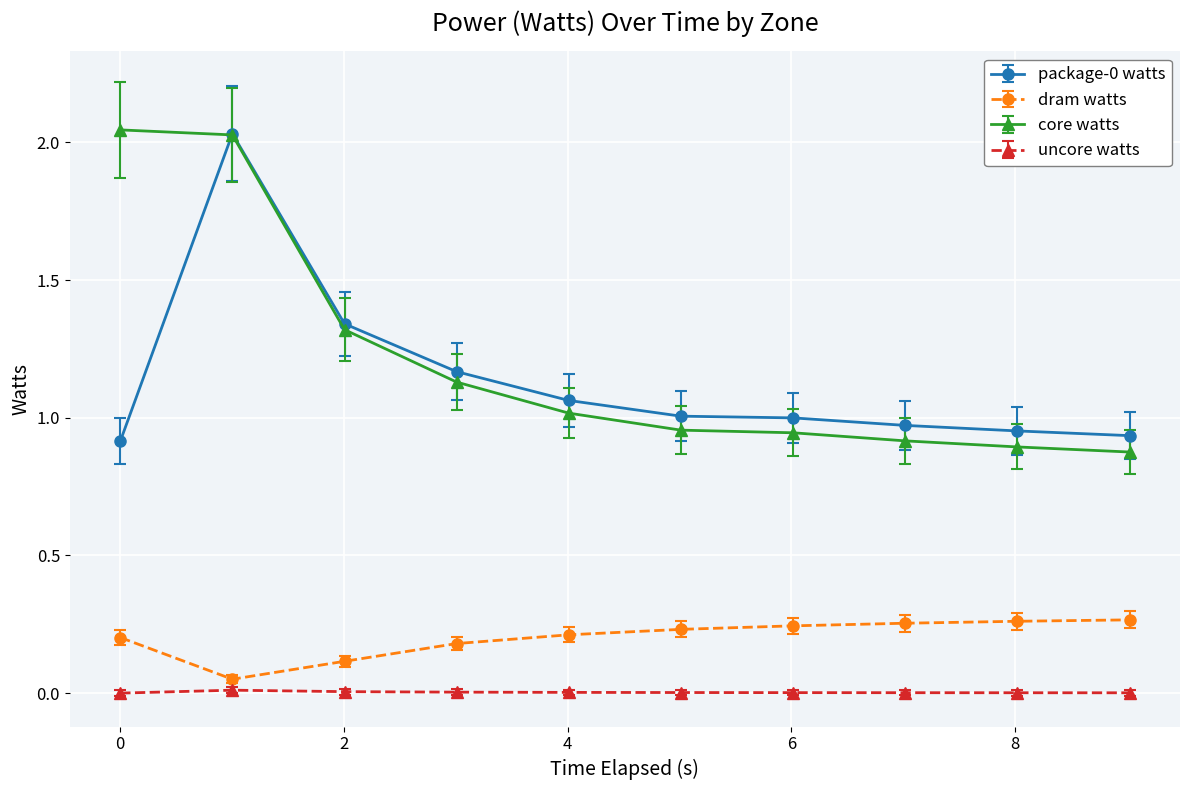

True or false: package-0 watts and dram watts intersect in this chart.

False